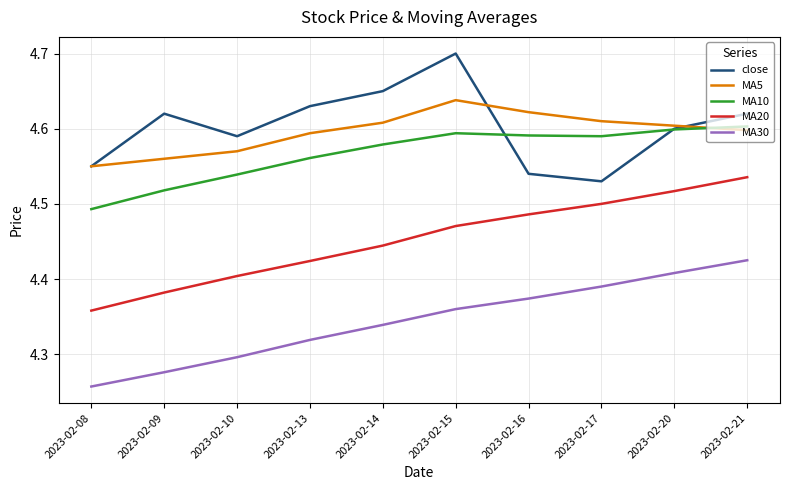

Is it true that close equals 4.6 at 2023-02-21?

True